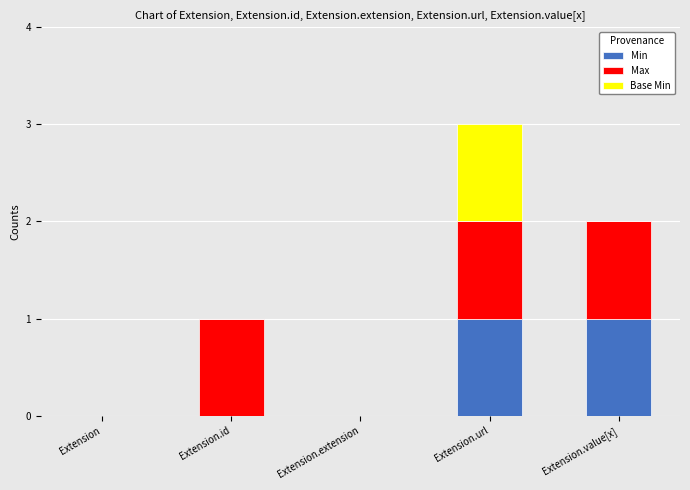

How many distinct data groups are displayed?

3